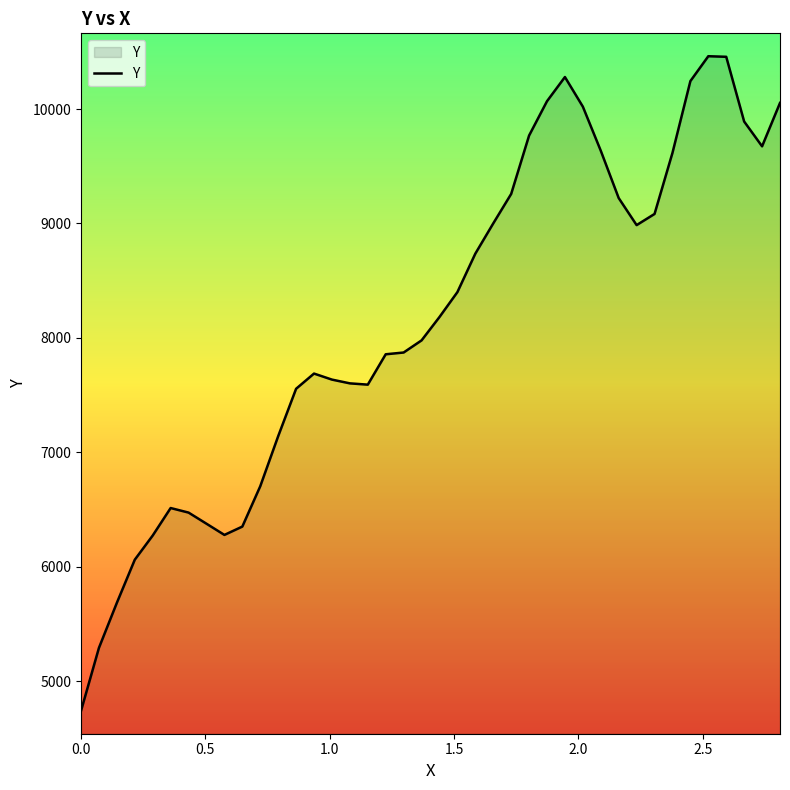

What is the minimum value shown in the chart?

4740.0